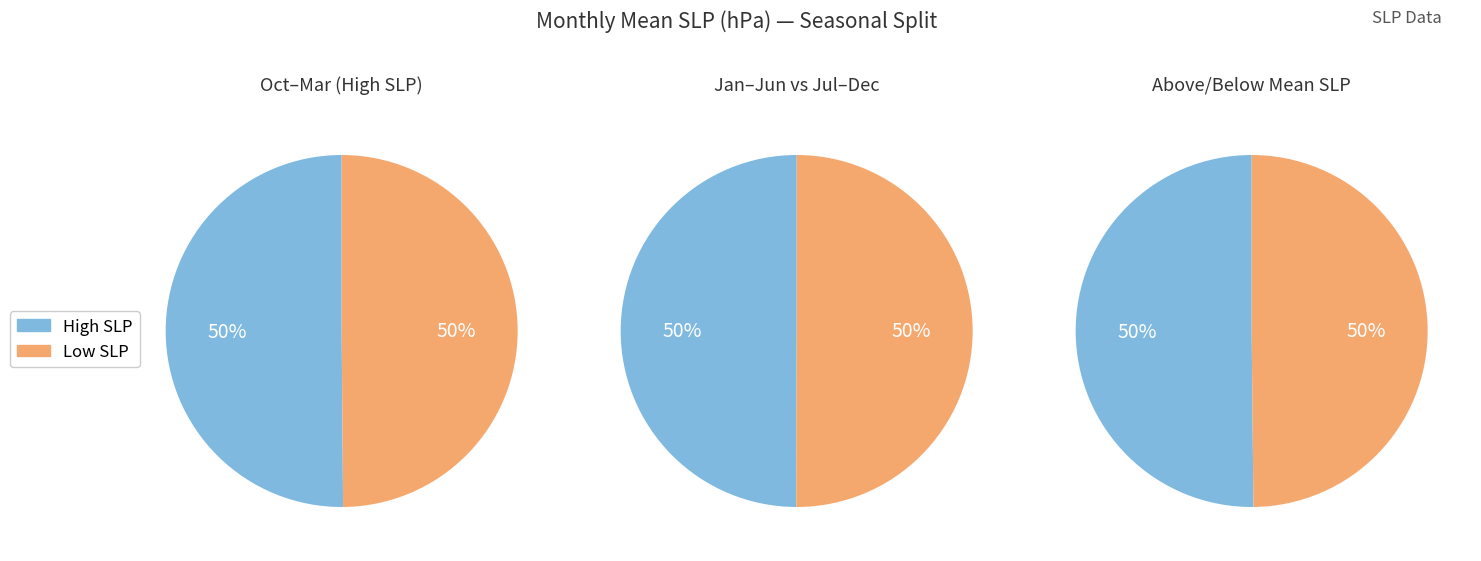

Combined, do February and November account for over 50%?

No